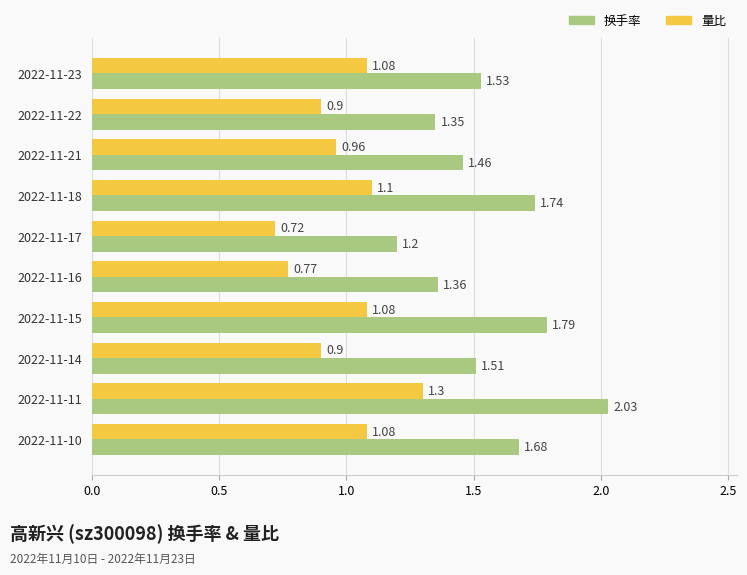

List the labels in order of 换手率 value, largest first.

2022-11-11, 2022-11-15, 2022-11-18, 2022-11-10, 2022-11-23, 2022-11-14, 2022-11-21, 2022-11-16, 2022-11-22, 2022-11-17